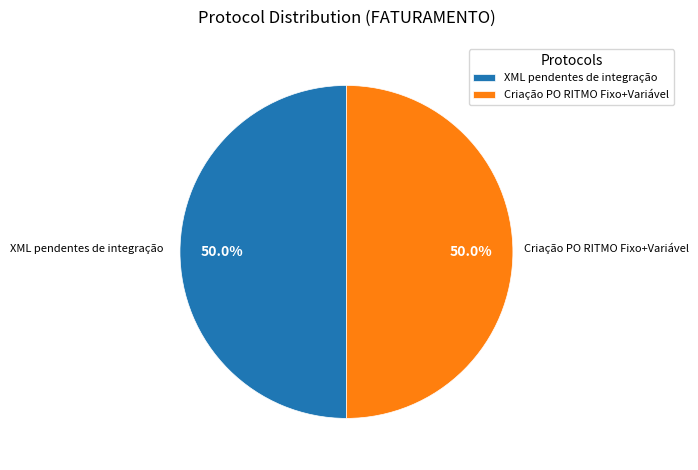

To the nearest percent, what portion does XML pendentes de integração represent?

50%